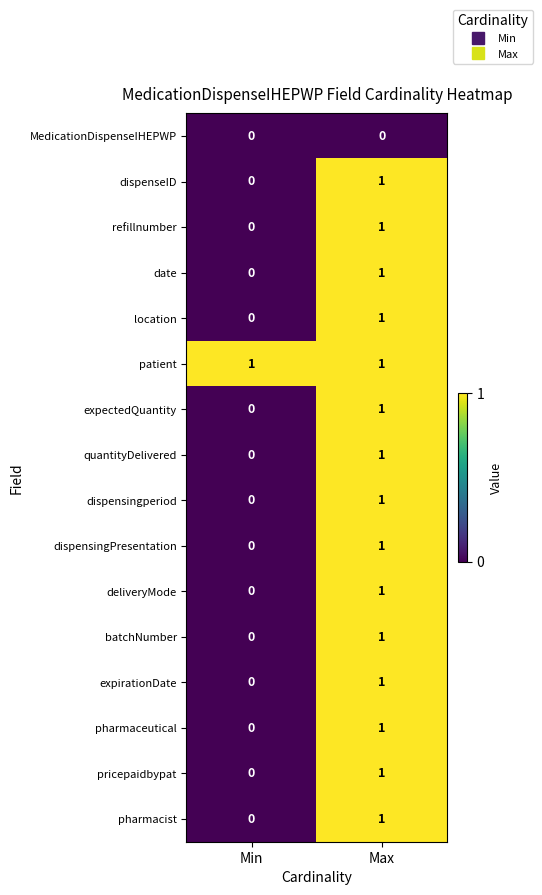

At which category is the sum across all series the highest?

Max